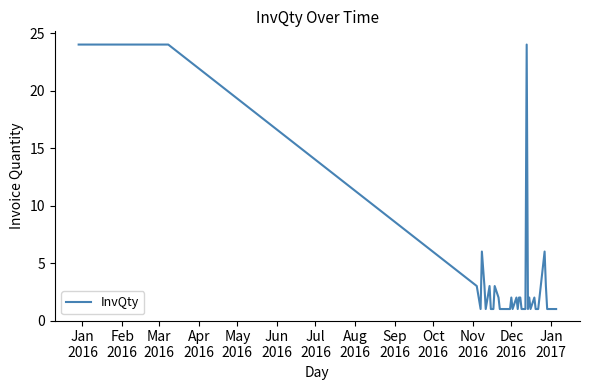

What is the greatest value displayed?

24